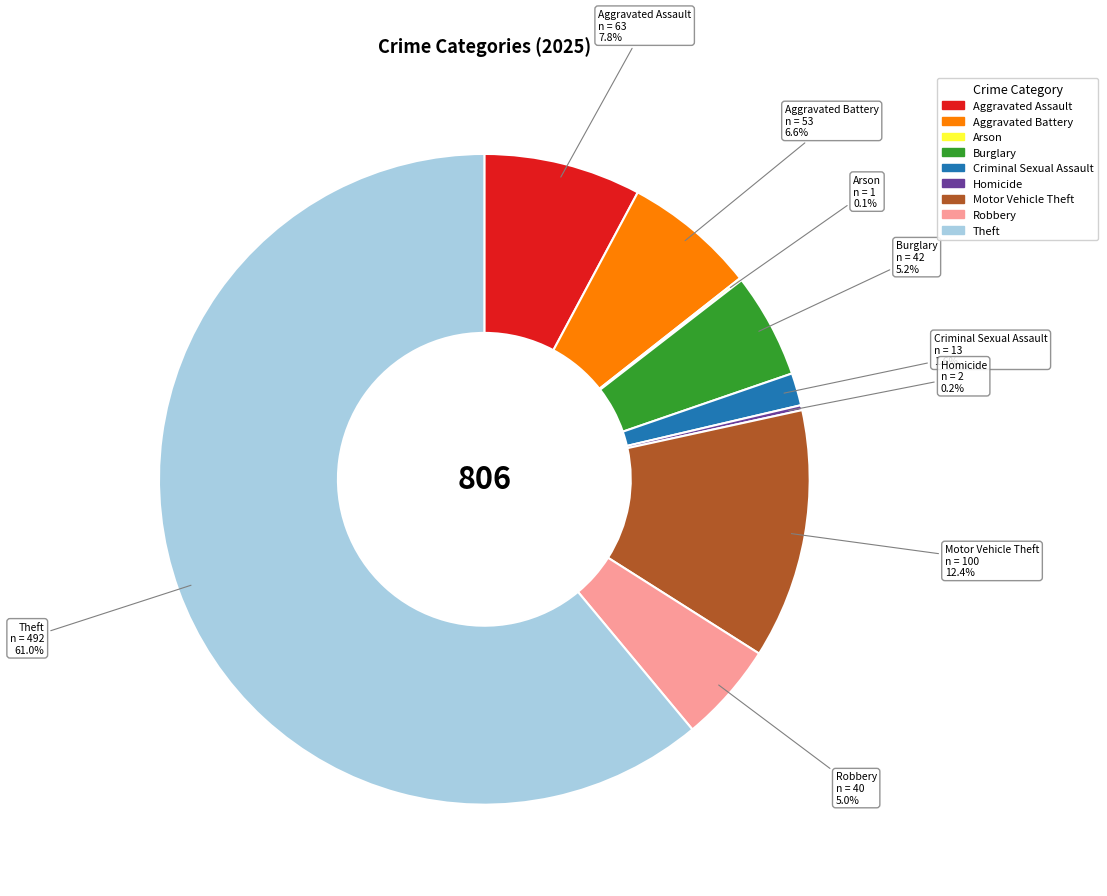

Which slice represents more than half of the pie?

Theft